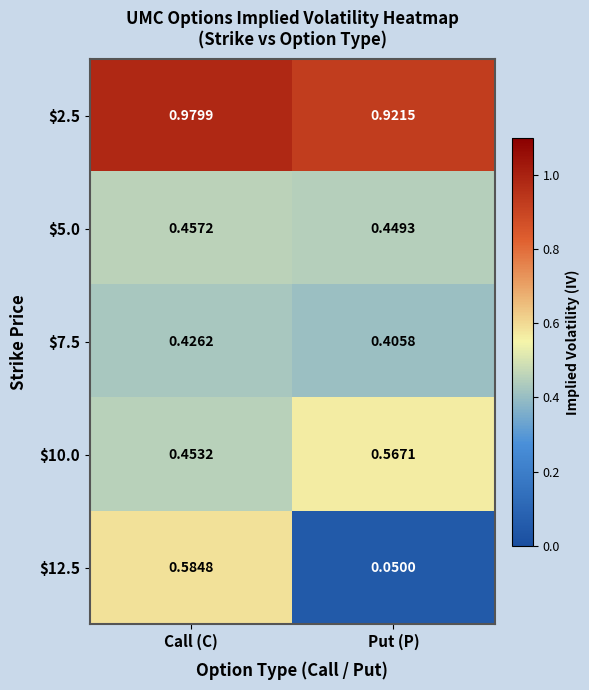

Rank the categories by $12.5 value from highest to lowest.

Call (C), Put (P)